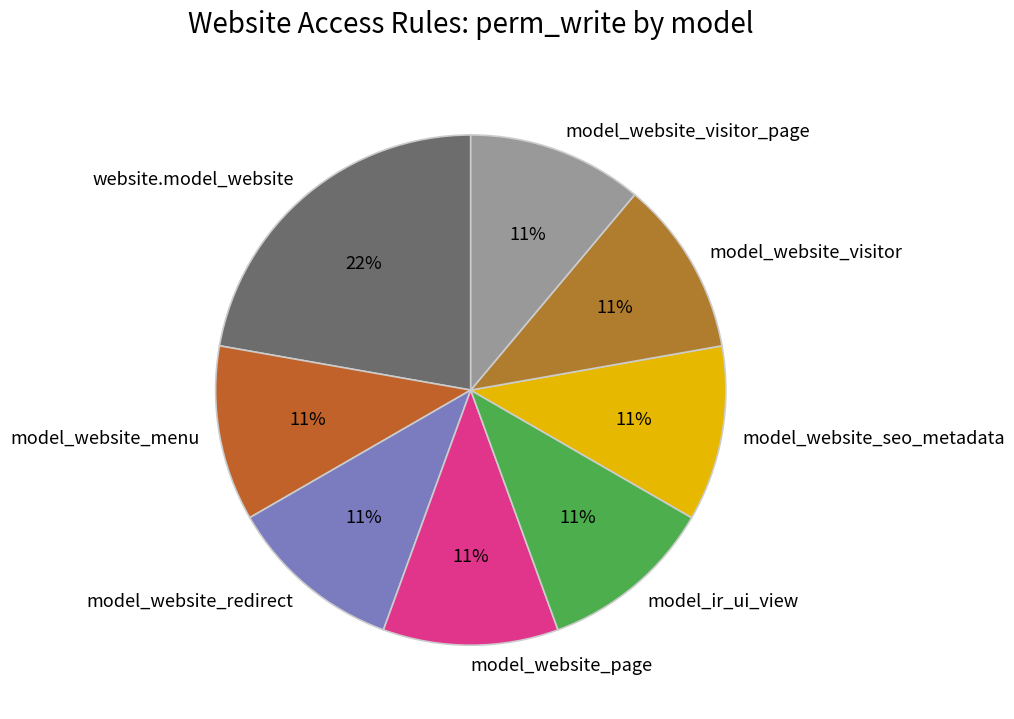

What percentage is the model_website_visitor slice, to the nearest percent?

11%